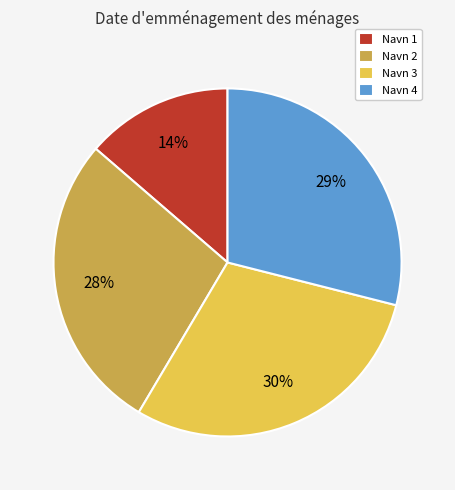

Combined, do Navn 1 and Navn 4 account for over 50%?

No